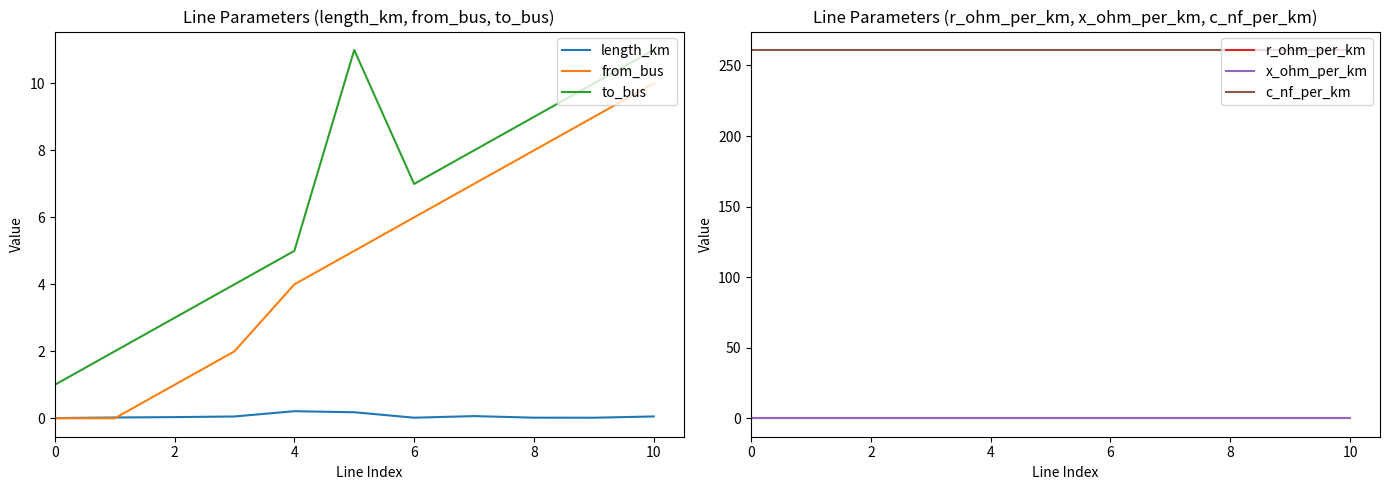

What is the highest value of the length_km series?

0.2